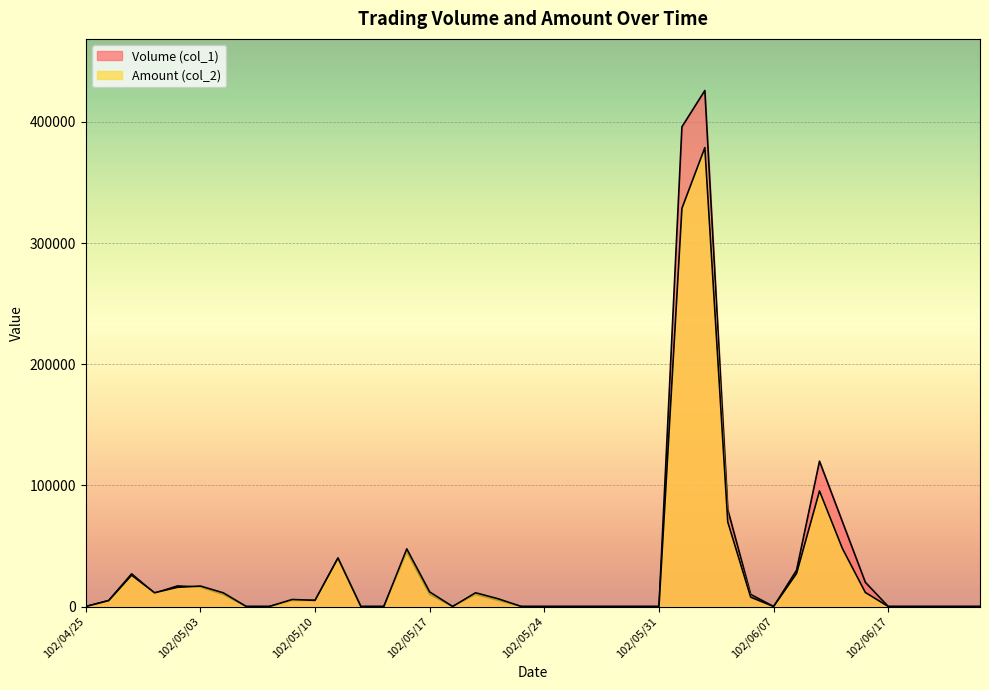

Which category has the highest value in the Amount (col_2) series?

102/06/04